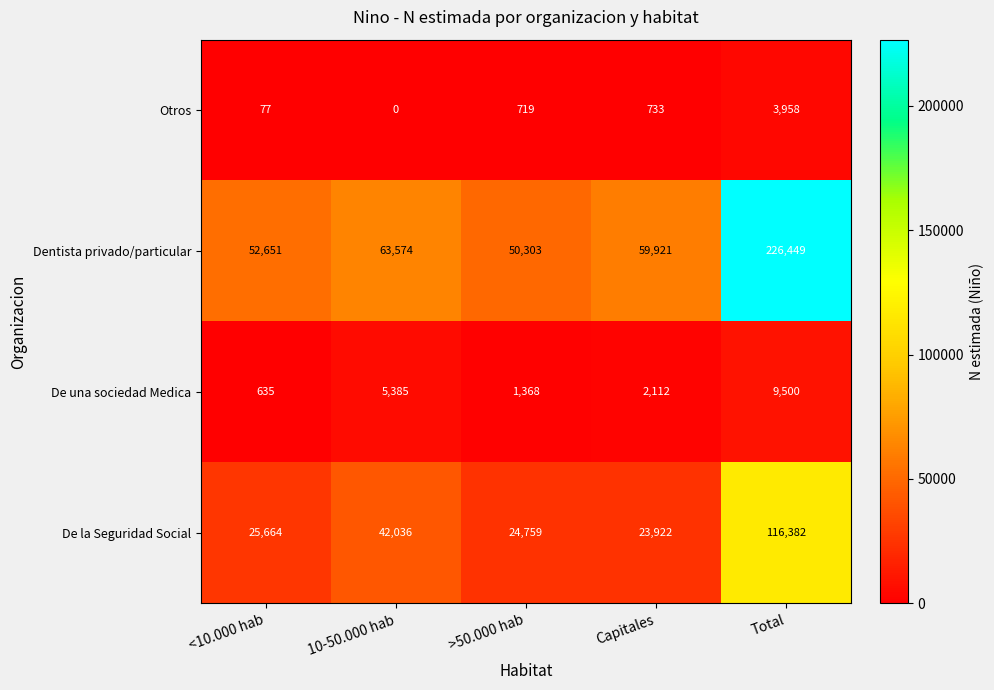

Which label corresponds to the largest value in the chart?

Total